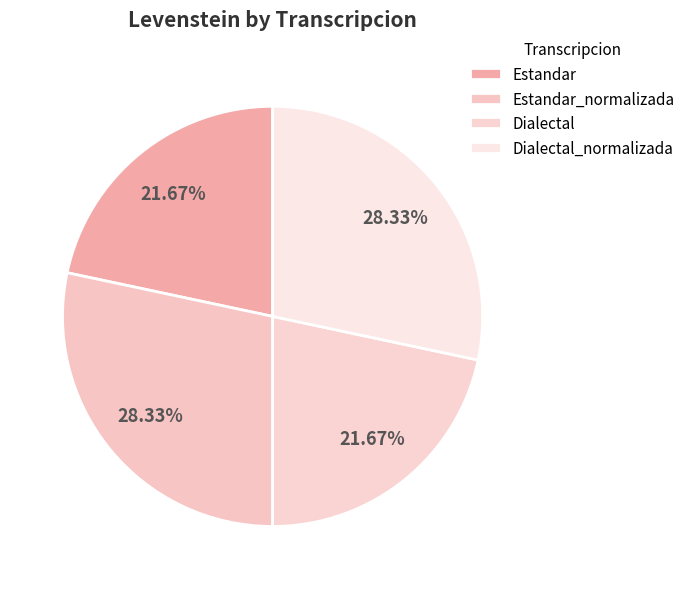

Is it true that Dialectal is 22% of the pie?

True